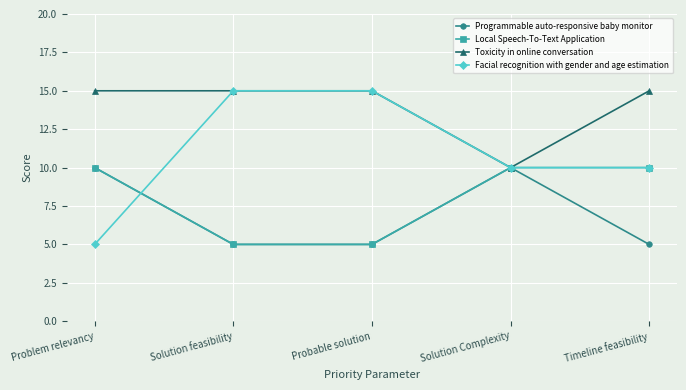

At which label does Facial recognition with gender and age estimation first exceed 10?

Solution feasibility